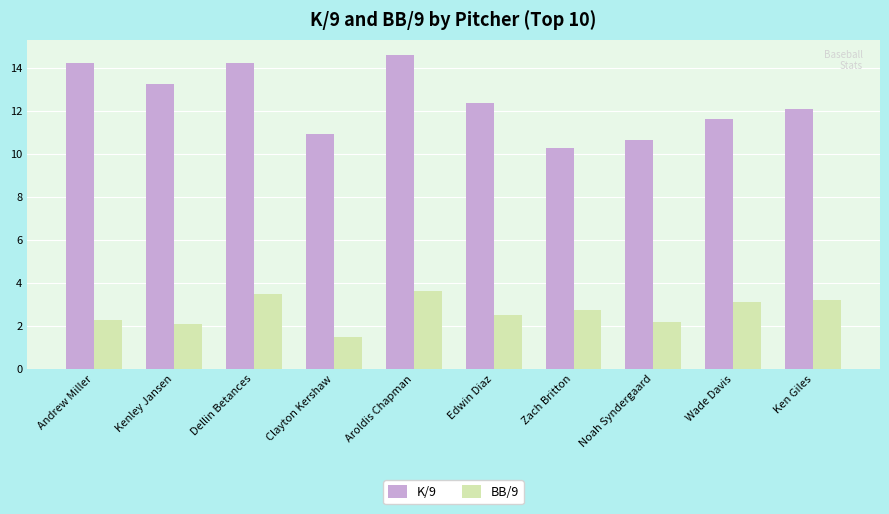

Rank the series by their maximum value, from highest to lowest.

K/9, BB/9